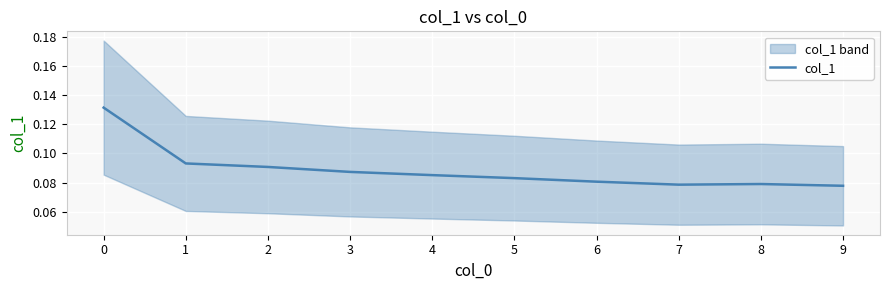

What is the smallest value displayed?

0.1